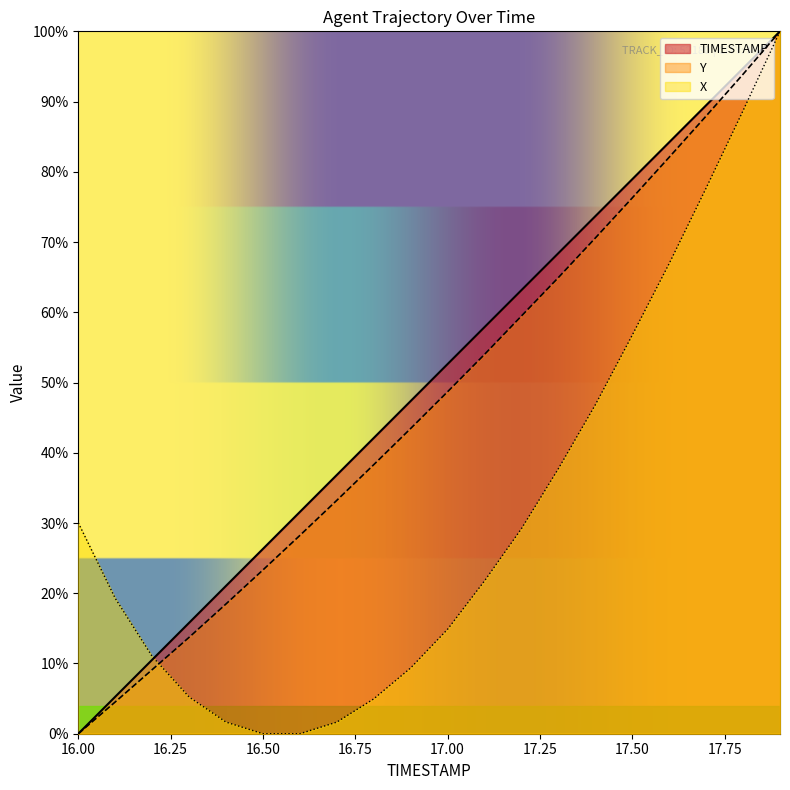

Rank the series at 17.7 from lowest to highest value.

X, Y, TIMESTAMP